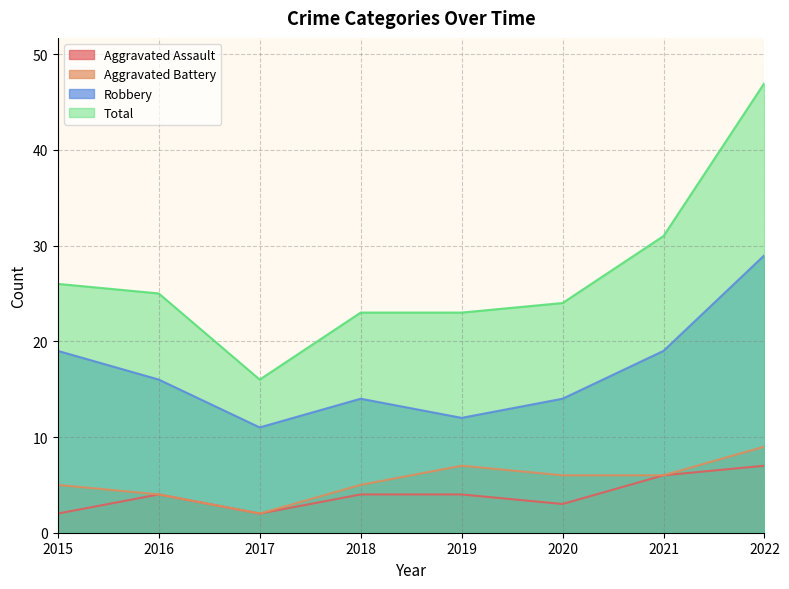

Count the number of data series in this chart.

4